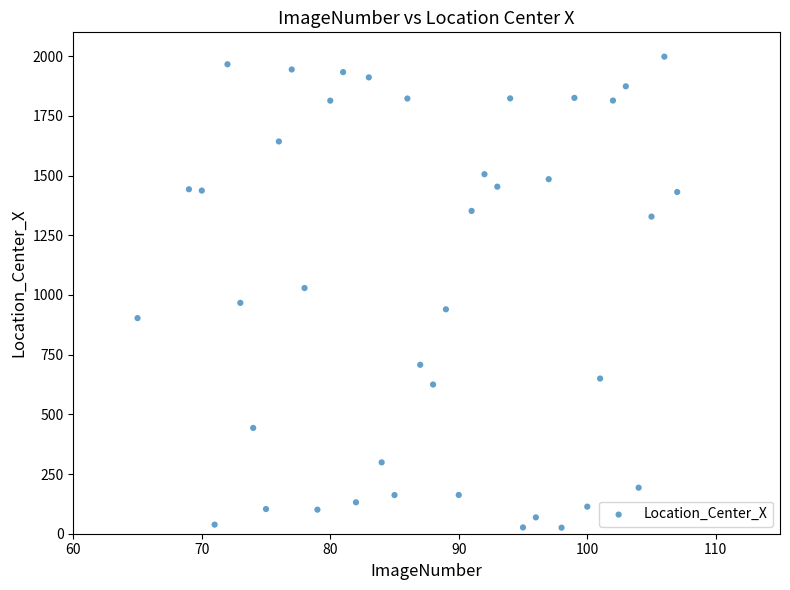

What is the range of X values (max minus min)?

42.0